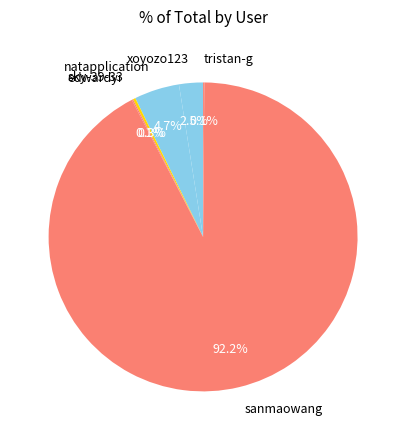

Which category has the biggest portion of the pie?

sanmaowang